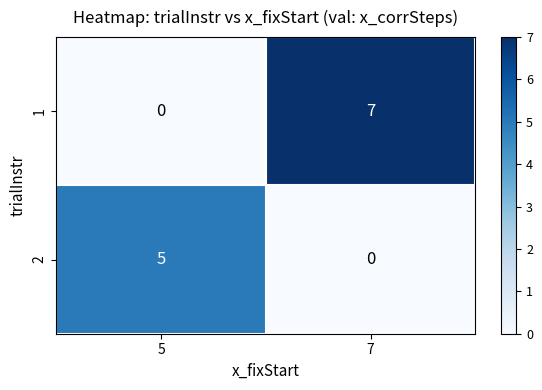

What is the maximum value for 1?

7